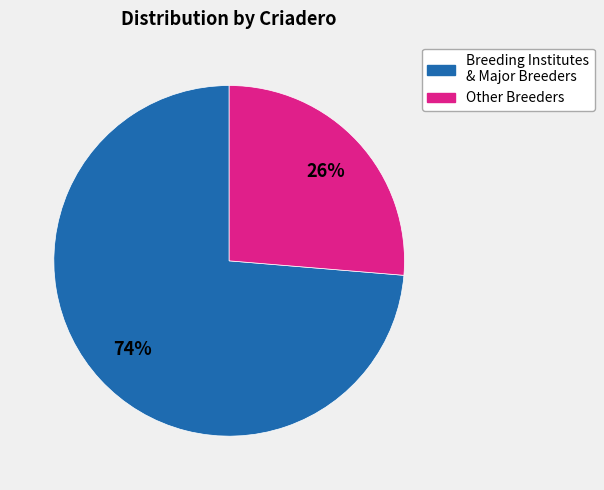

To the nearest percent, what is the average slice percentage?

50%